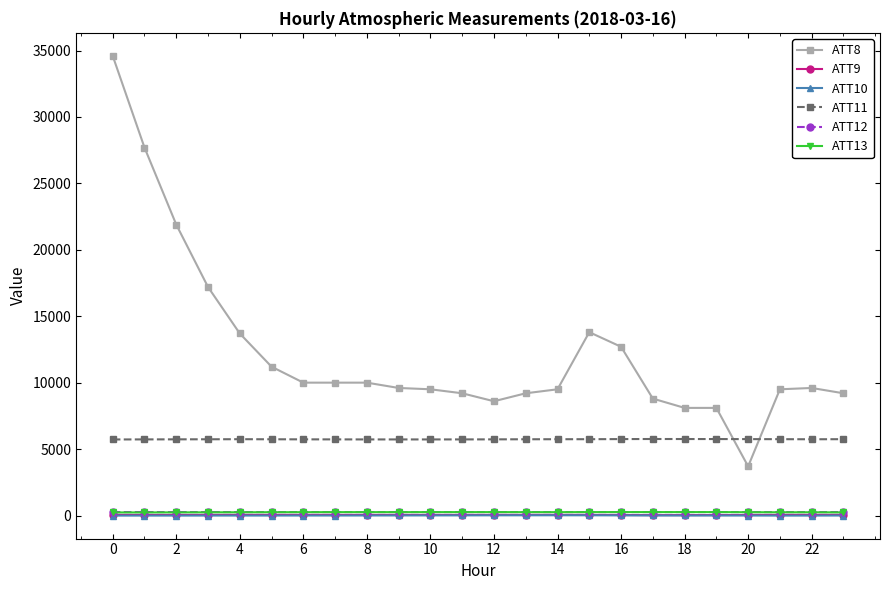

What is the greatest value displayed?

34600.0